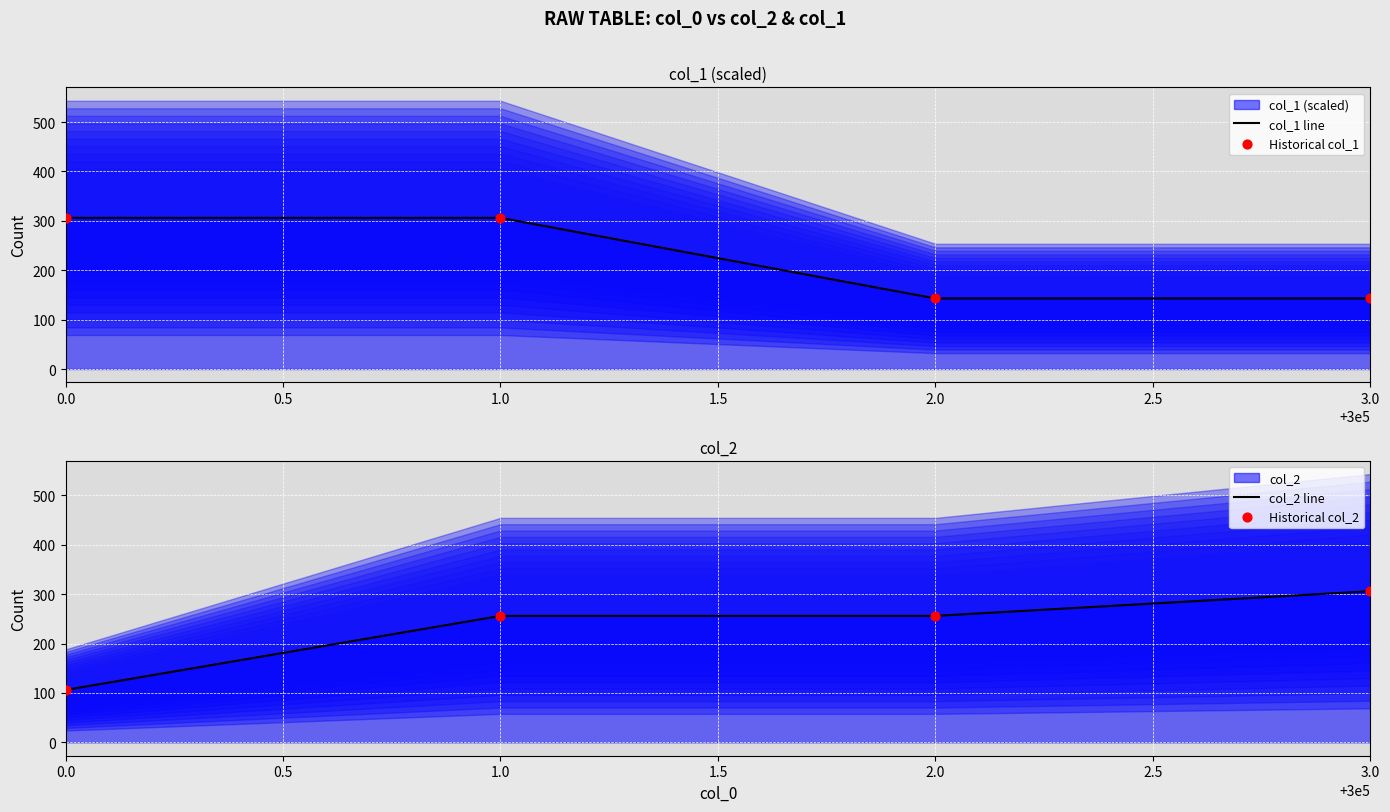

Which series reaches the maximum Y coordinate?

col_1 line